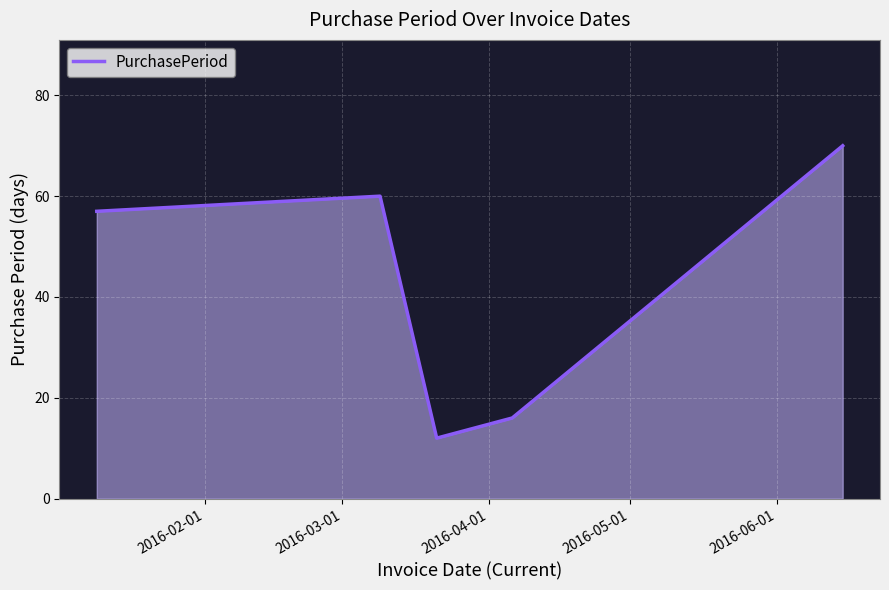

True or false: the data has more than 2 interior local peaks.

False